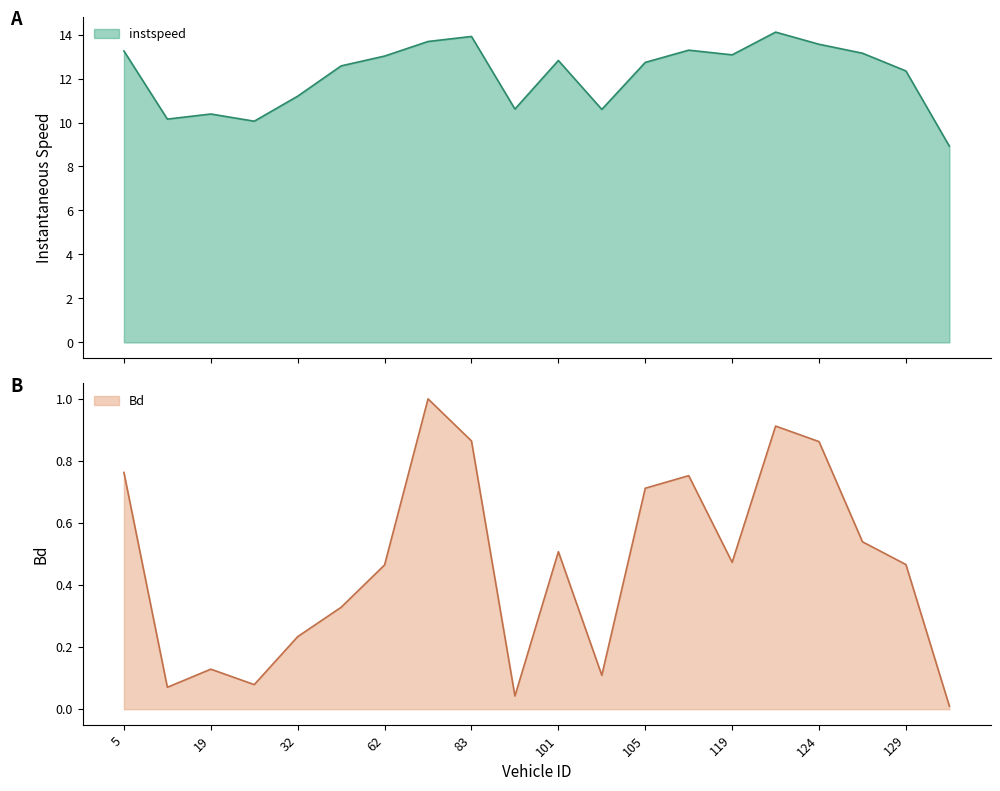

Does the chart have visible grid lines?

No